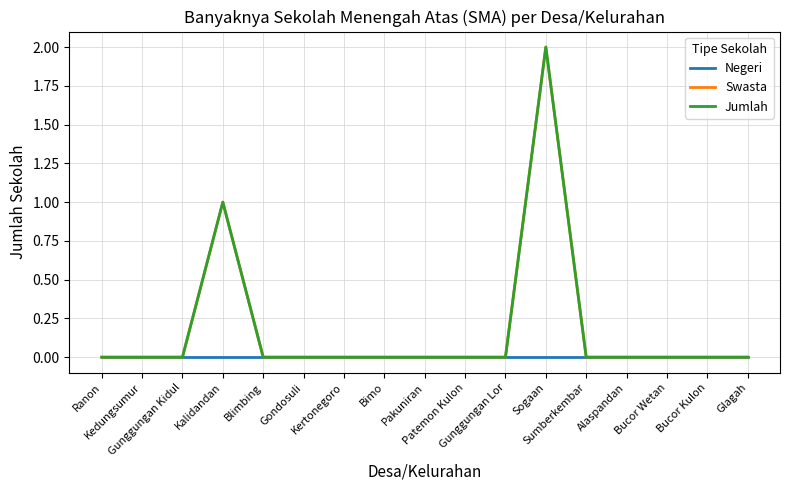

Is this an area chart (filled region under the line)?

No